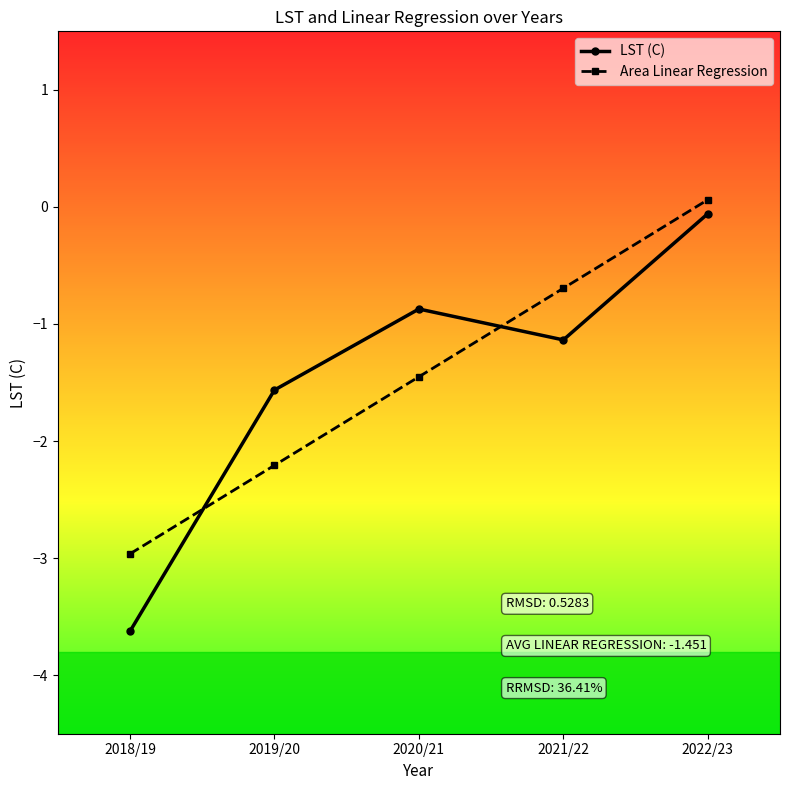

What is the difference between the maximum and minimum values in the LST (C) series?

3.6